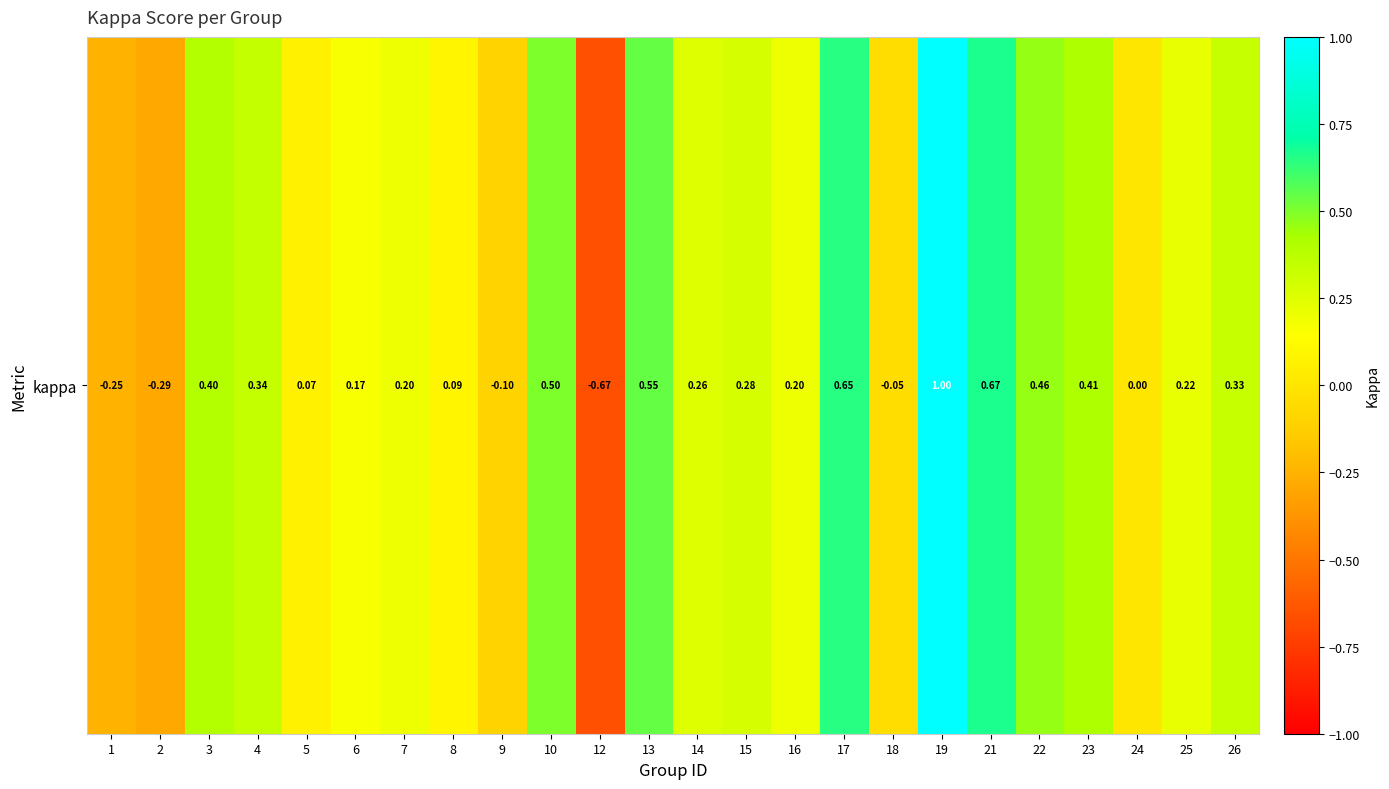

Rank the categories by value from lowest to highest.

12, 2, 1, 9, 18, 24, 5, 8, 6, 7, 16, 25, 14, 15, 26, 4, 3, 23, 22, 10, 13, 17, 21, 19